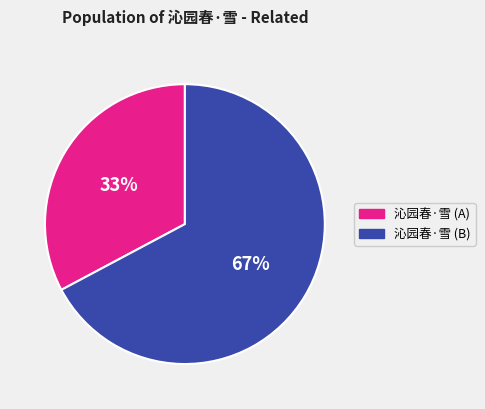

Is the sum of 沁园春·雪 (B) and 沁园春·雪 (A) greater than half?

Yes